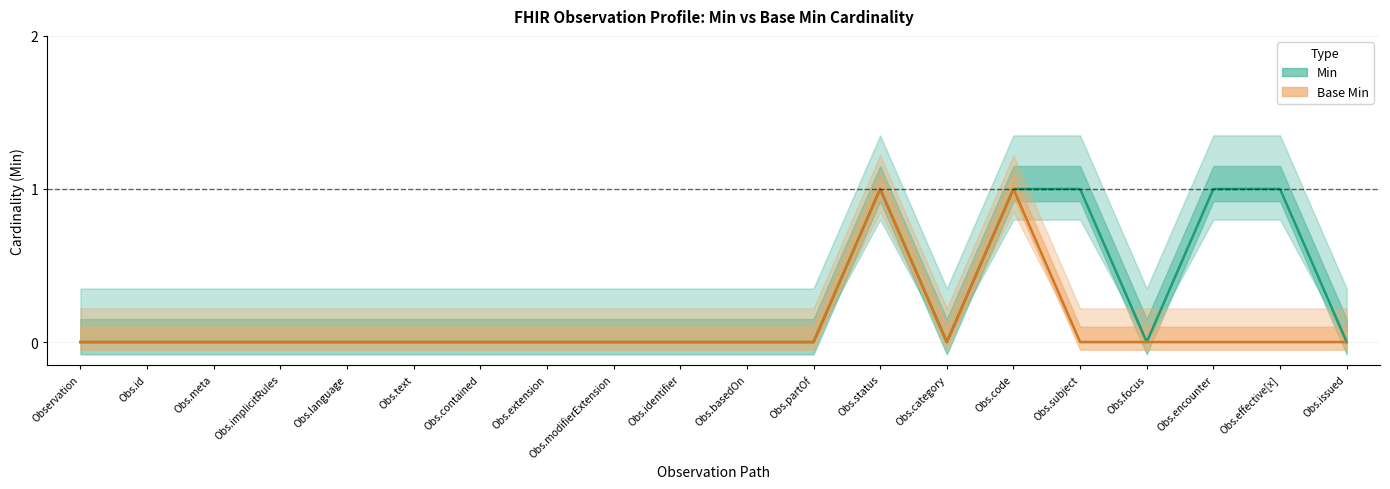

List the series in order of their overall mean, lowest first.

Base Min, Min